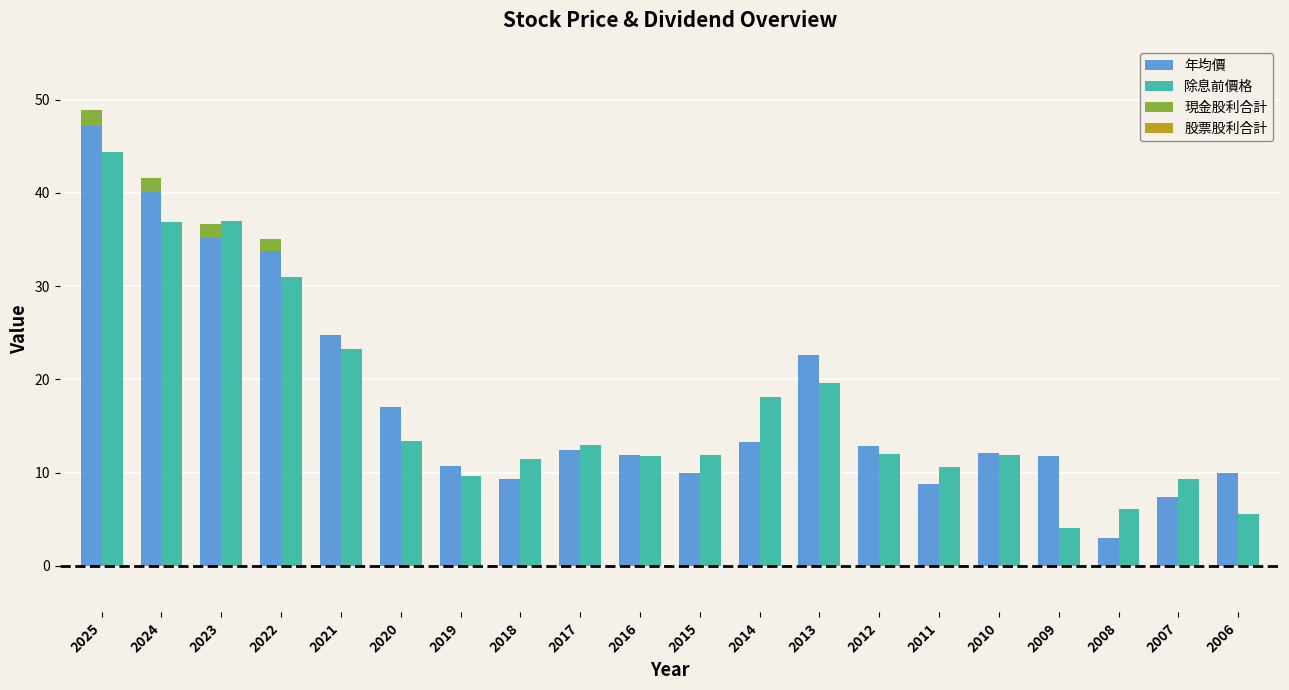

The 現金股利合計 series shows 0.0 at 2017. True or false?

True